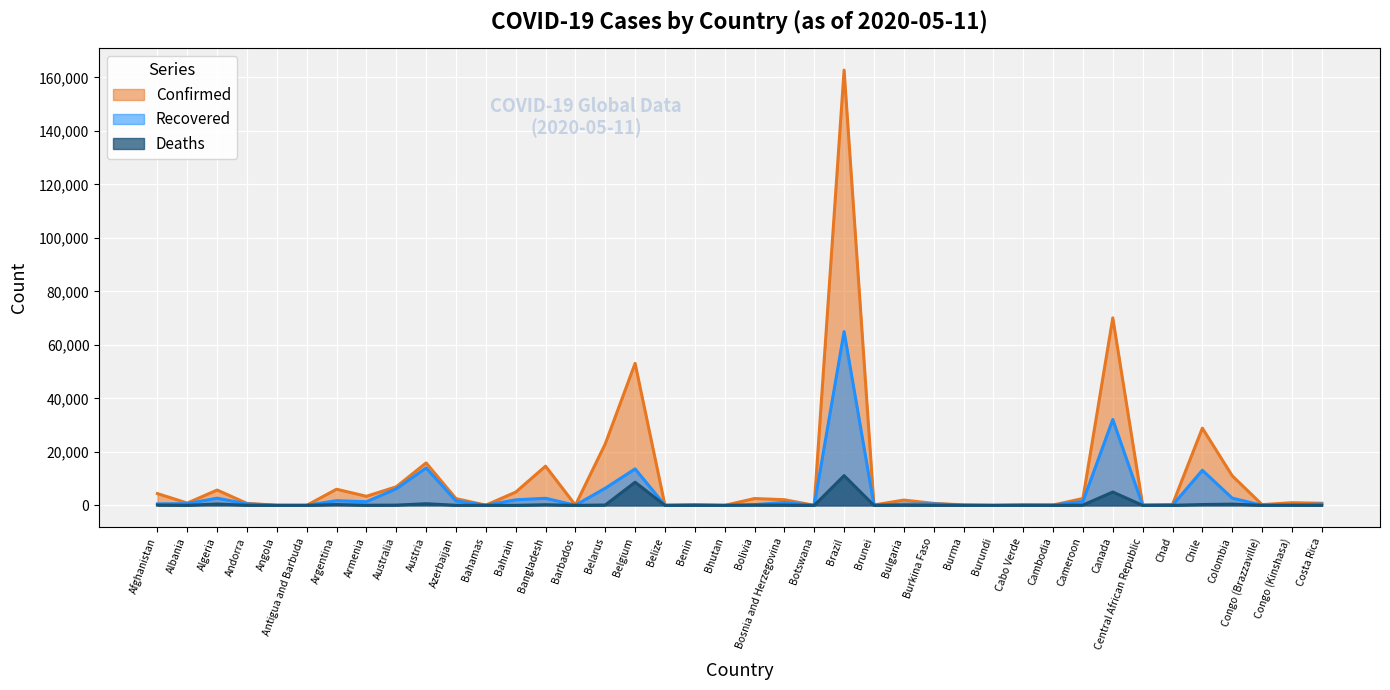

Where does the Recovered series first go above 550?

Afghanistan